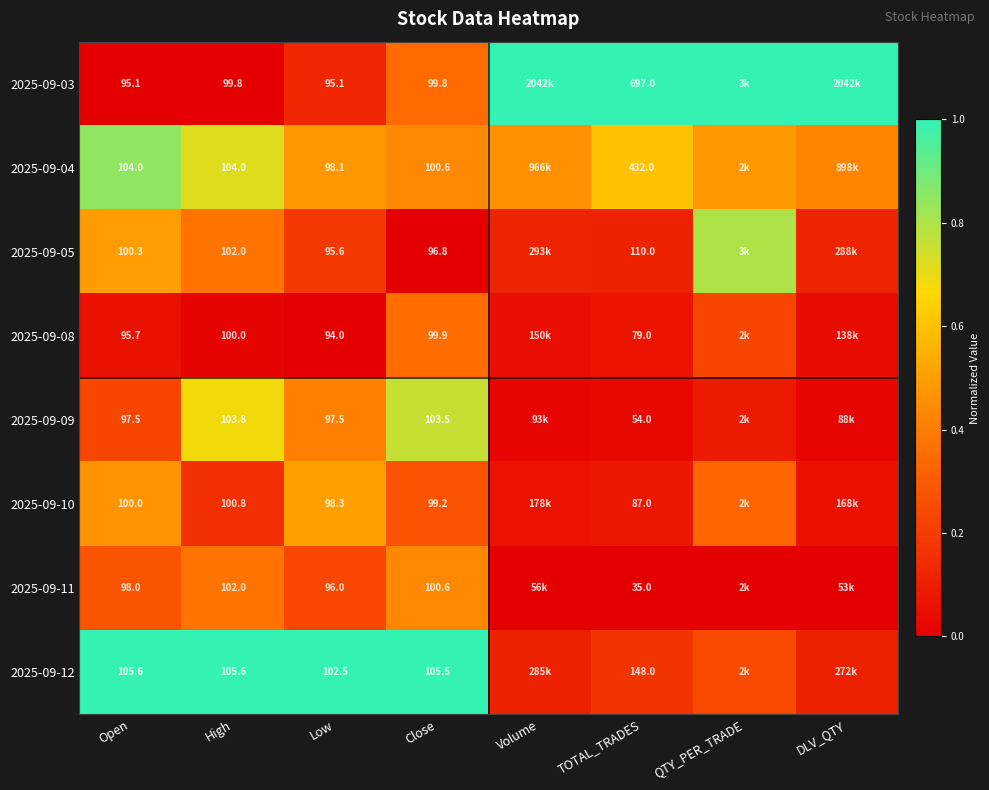

Is the value of 2025-09-05 at TOTAL_TRADES greater than the value of 2025-09-12 at High?

Yes